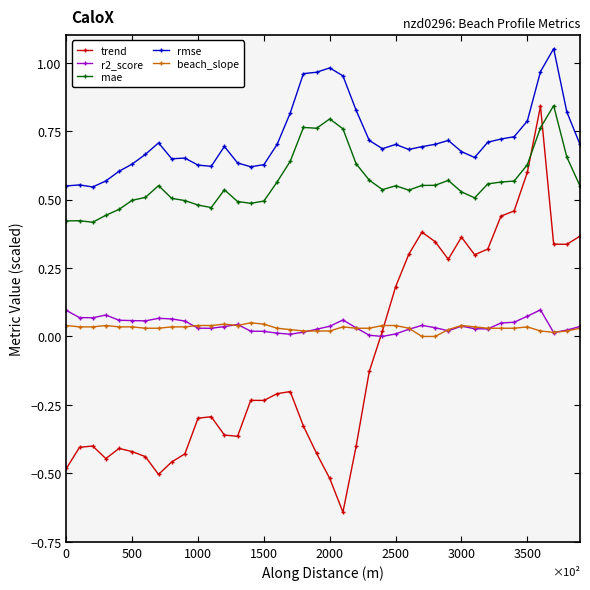

At how many categories does at least one series exceed 0?

40